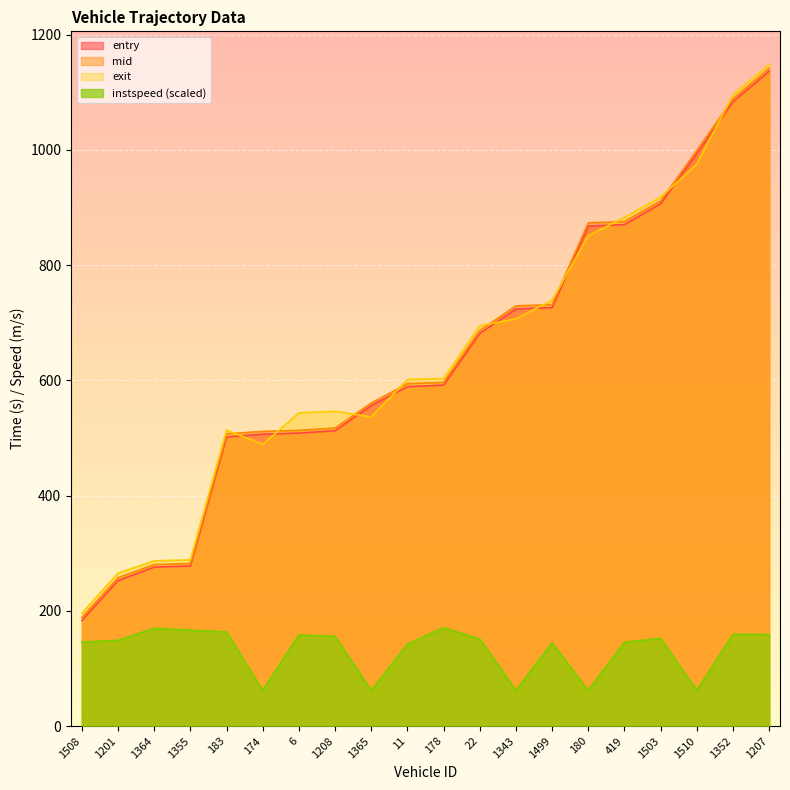

Which series has the largest range (max minus min)?

entry